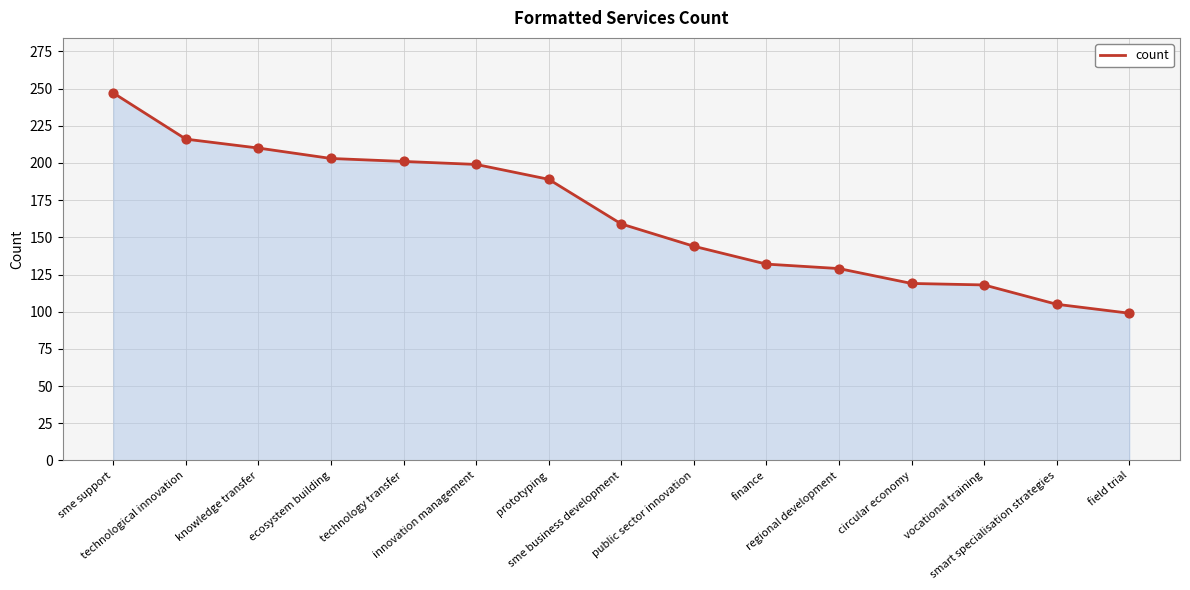

Which has a higher value, sme support or field trial?

sme support